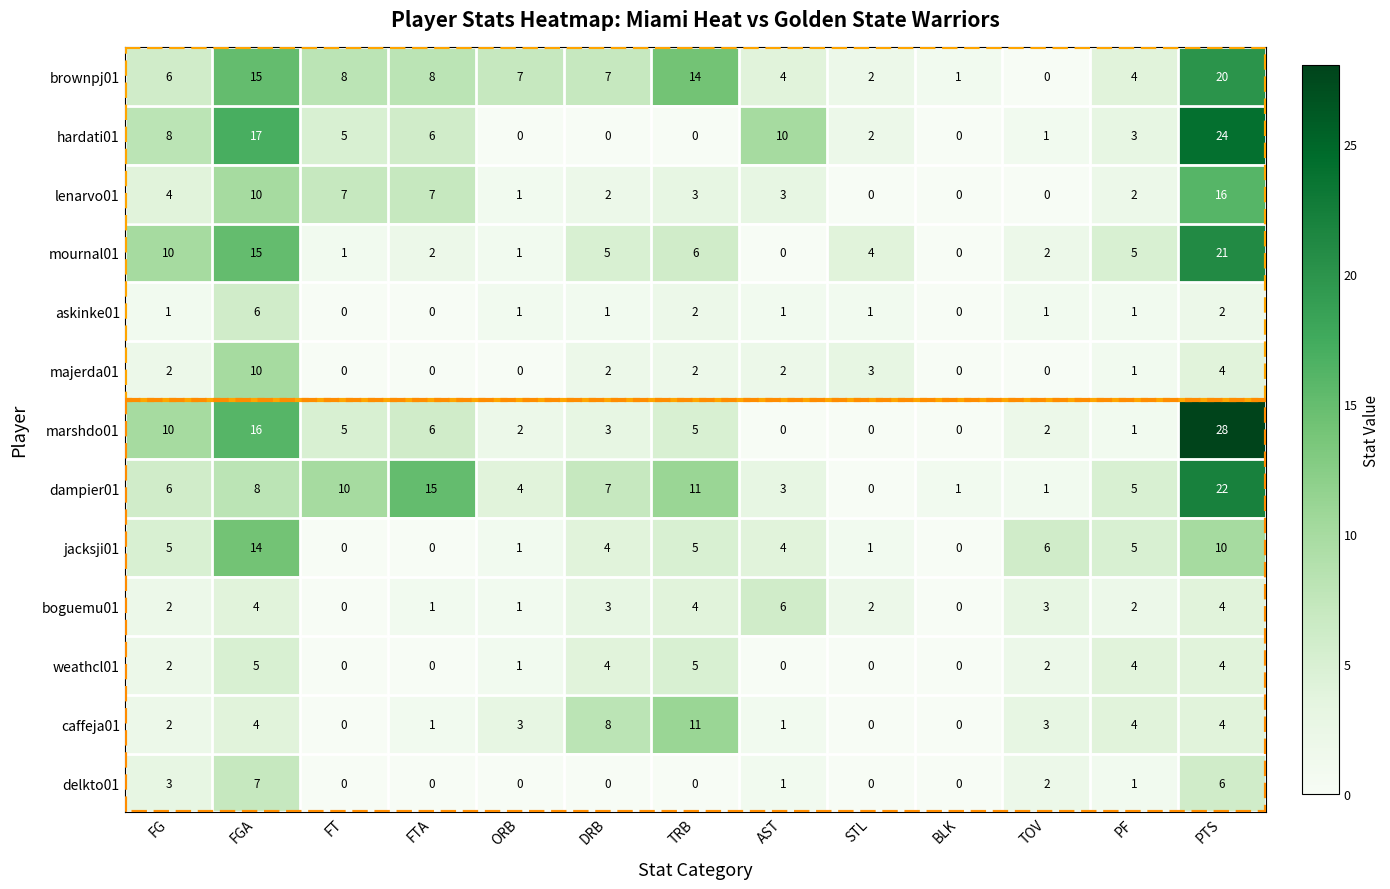

What is the highest value of the askinke01 series?

6